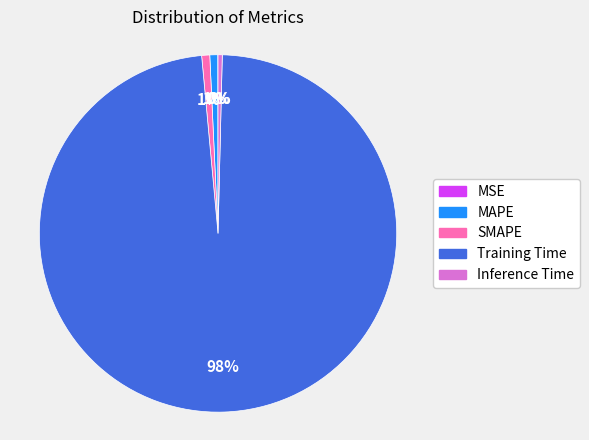

True or false: SMAPE accounts for 7% of the total.

False